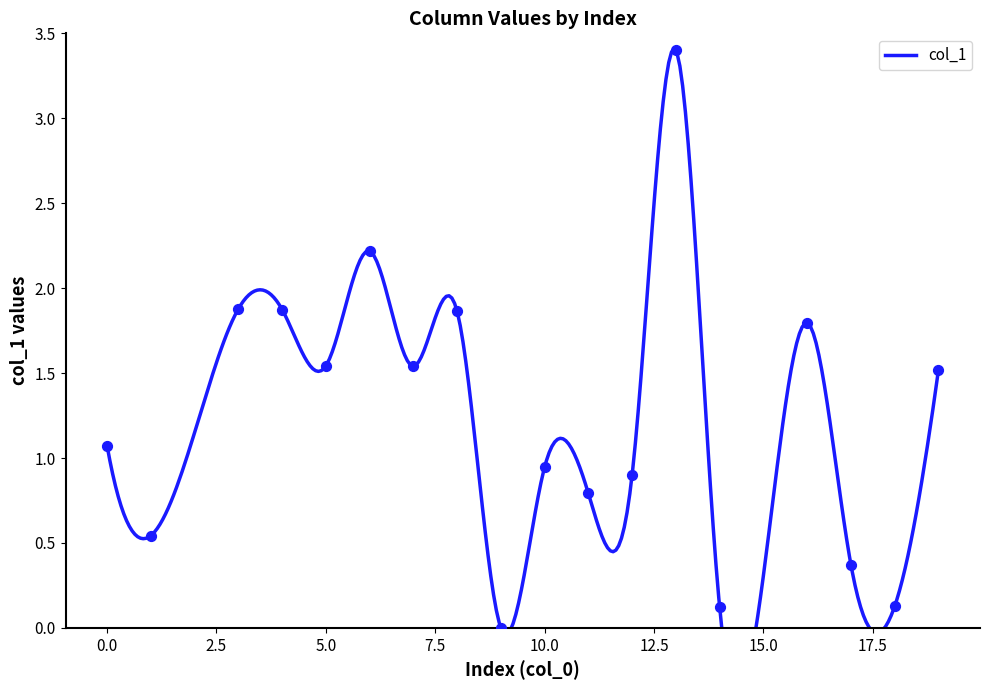

What is the change in value from 5 to 18?

-1.4